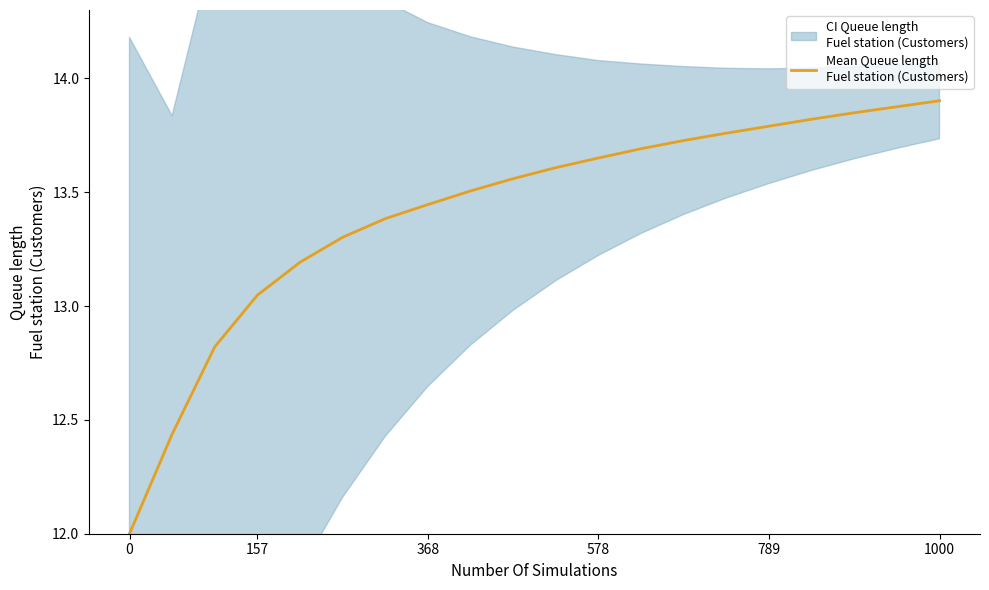

Is it true that the value at 9 is 13.6?

True